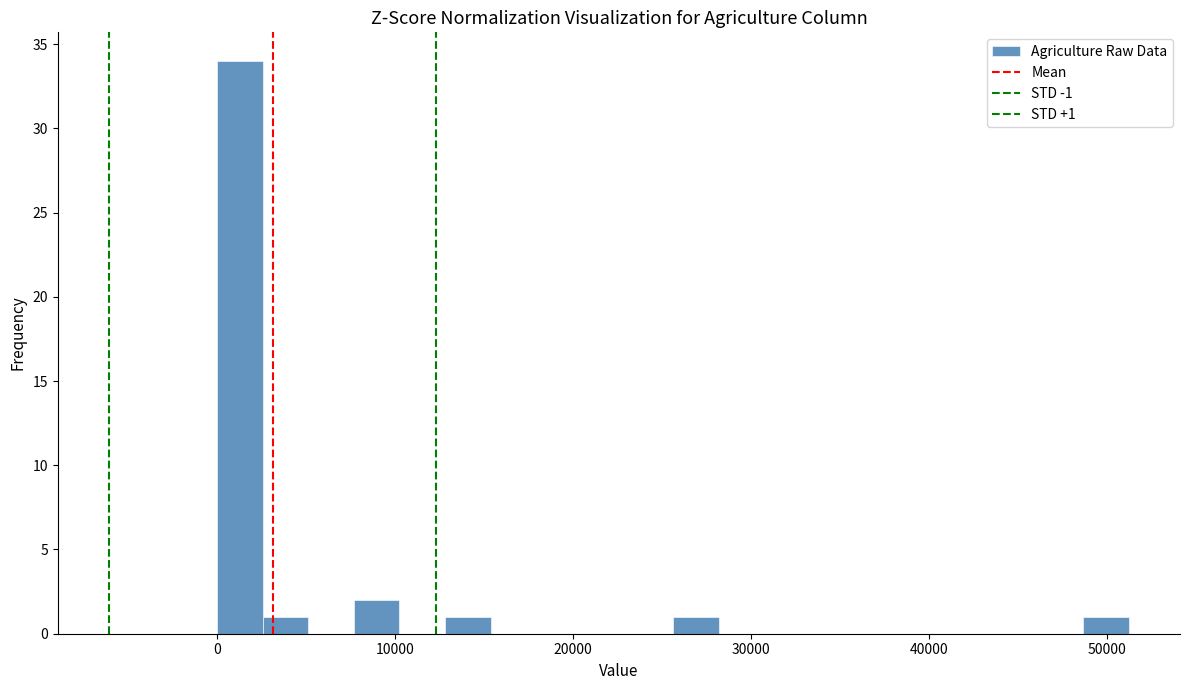

Around what value on the x-axis is the tallest bar? Give the approximate position of its centre, as read against the axis.

1000